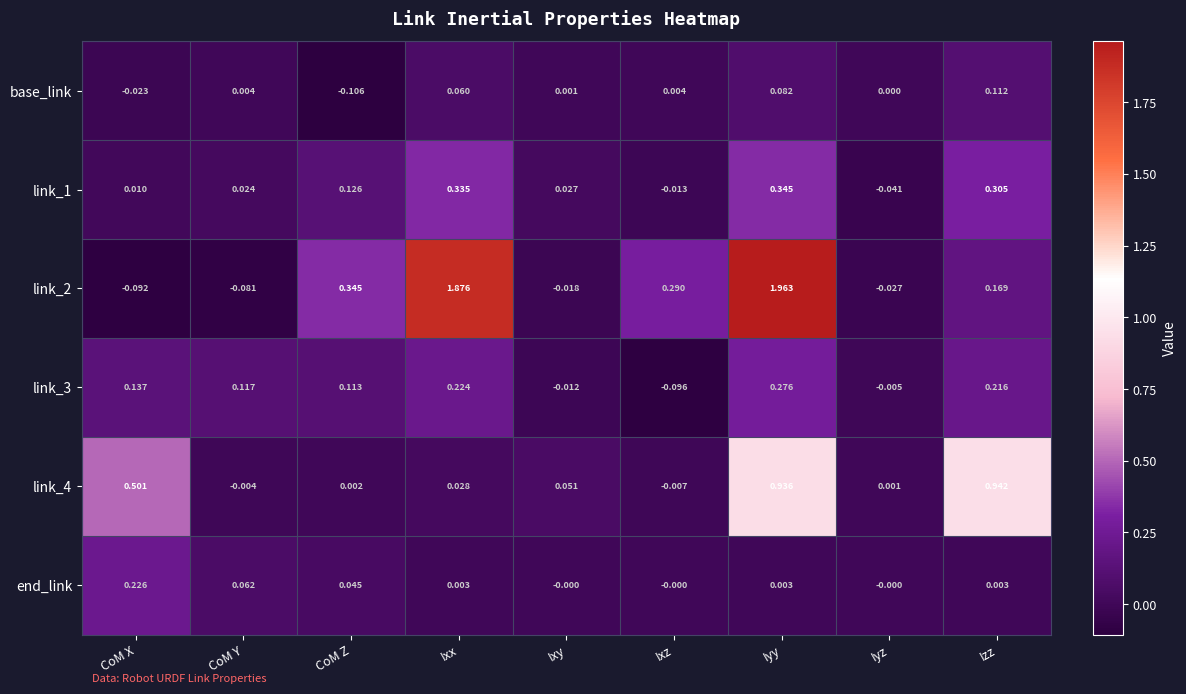

Which label corresponds to the smallest value in the chart?

CoM Z